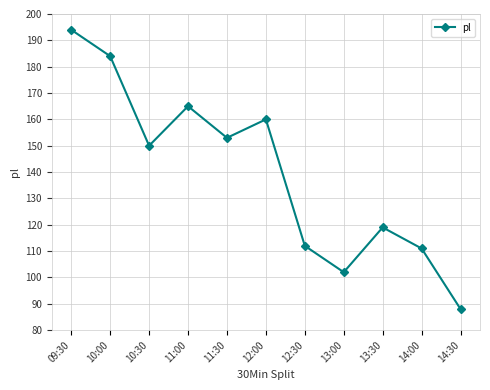

What is the label of the 5th point from the left?

11:30